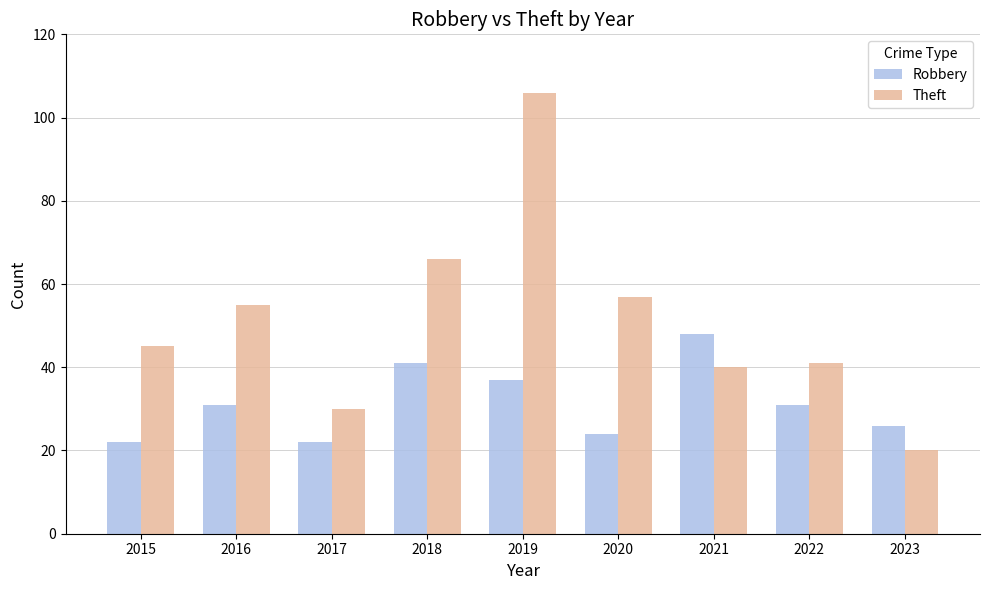

What value does the Robbery series have at 2023?

26